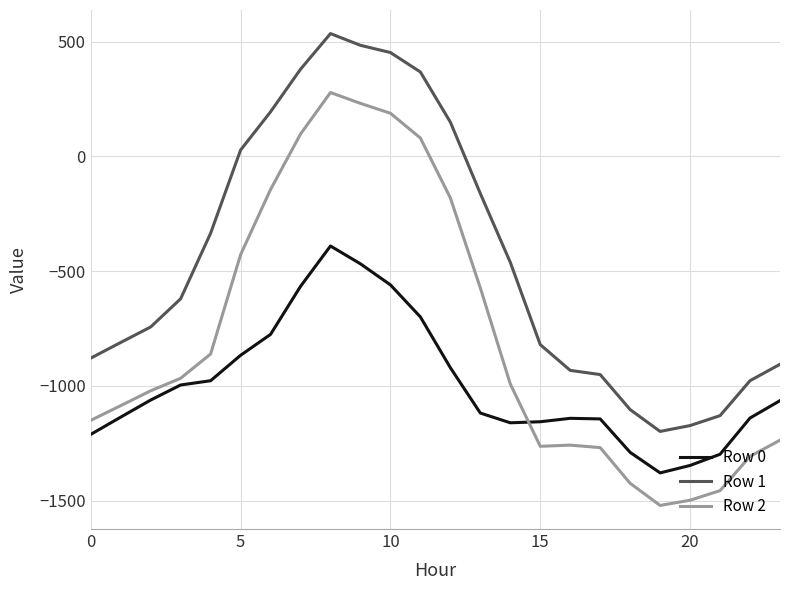

What is the lowest value of the Row 2 series?

-1521.0